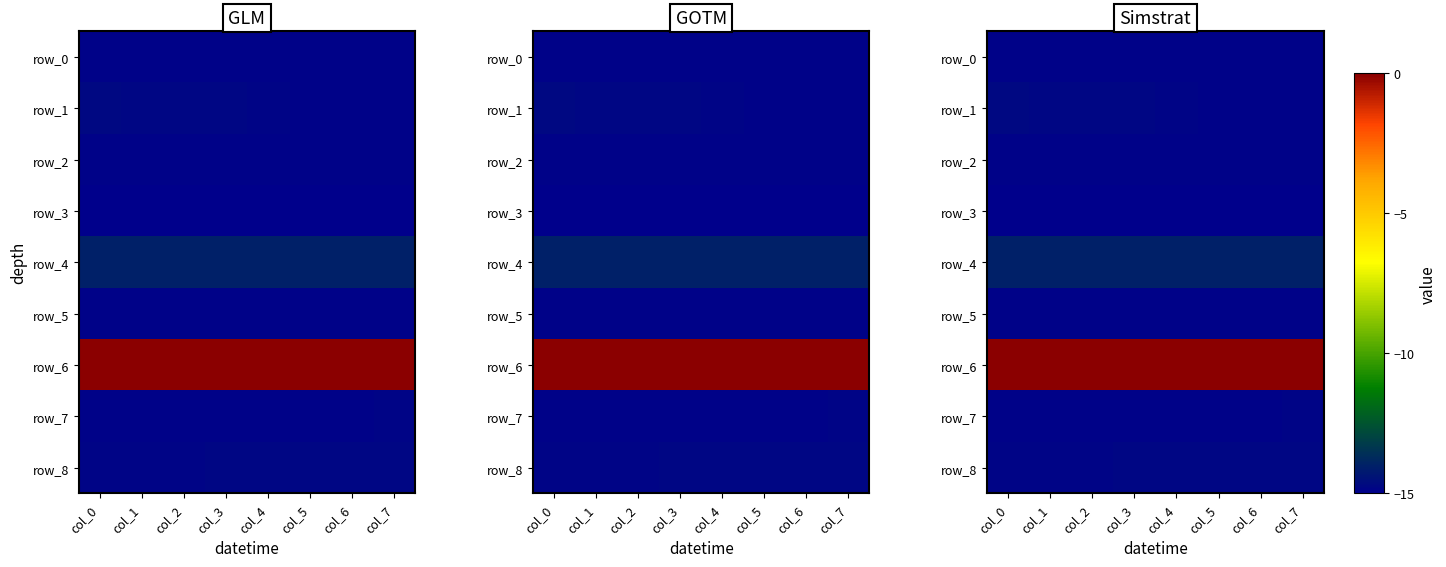

What is the difference between the highest and lowest values at col_2?

15.0